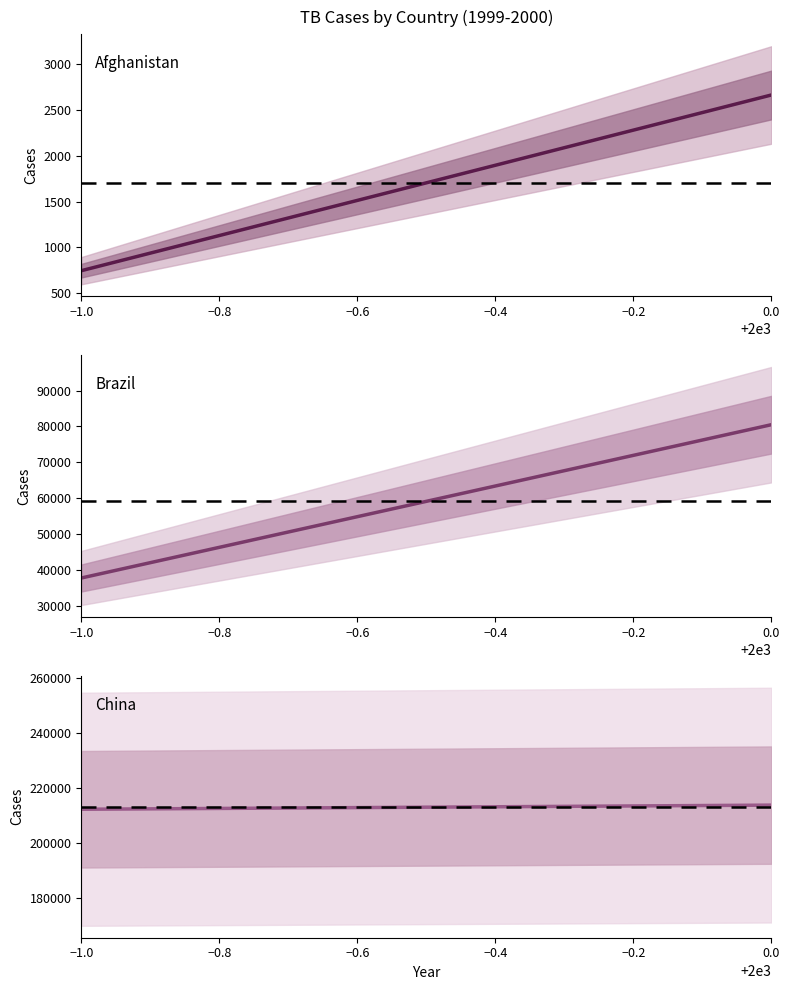

What is the spread (max minus min) of values at 2000?

211100